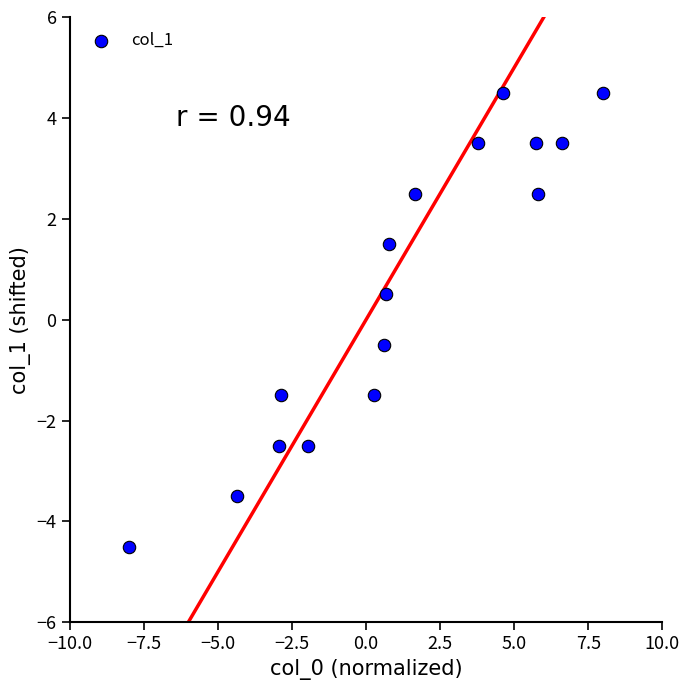

What is the range of Y values (max minus min)?

9.0